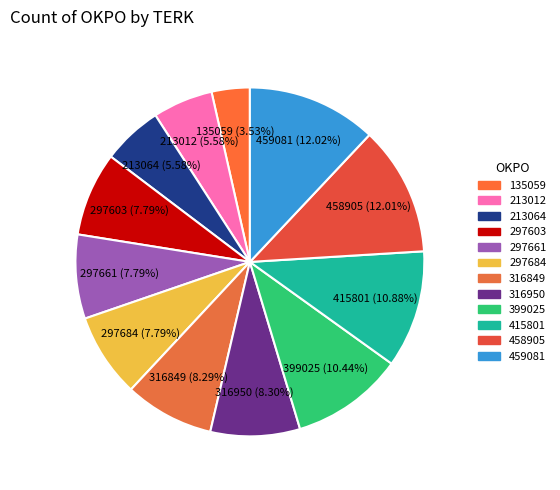

What is the total percentage of 135059 and 297603?

11.3%